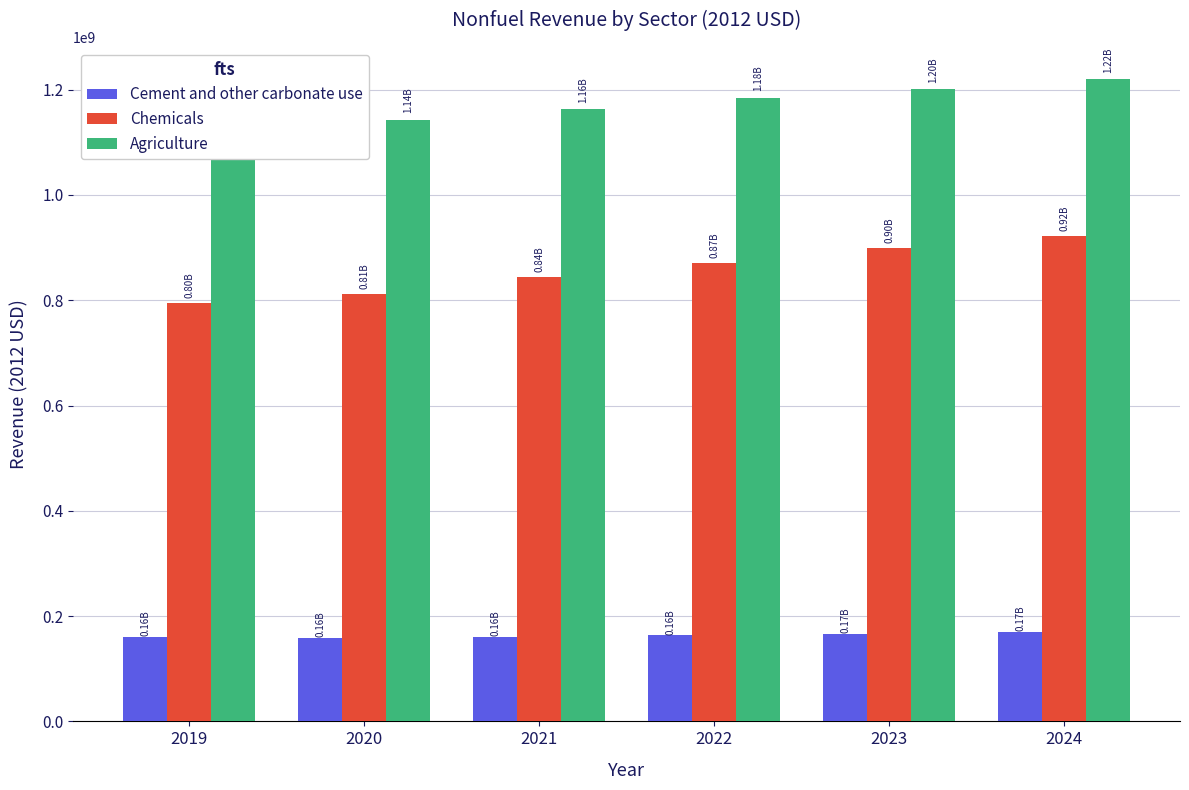

What is the value of the Agriculture bar at the 1st from the left?

1129019924.6